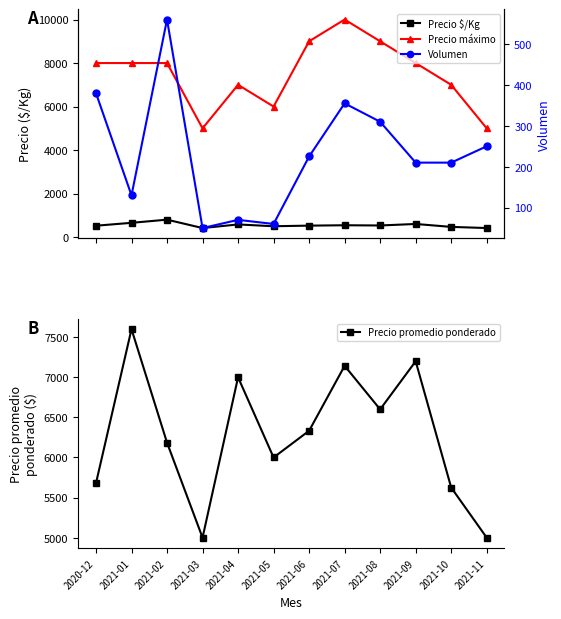

Where is the first local minimum for Precio $/Kg?

2021-03